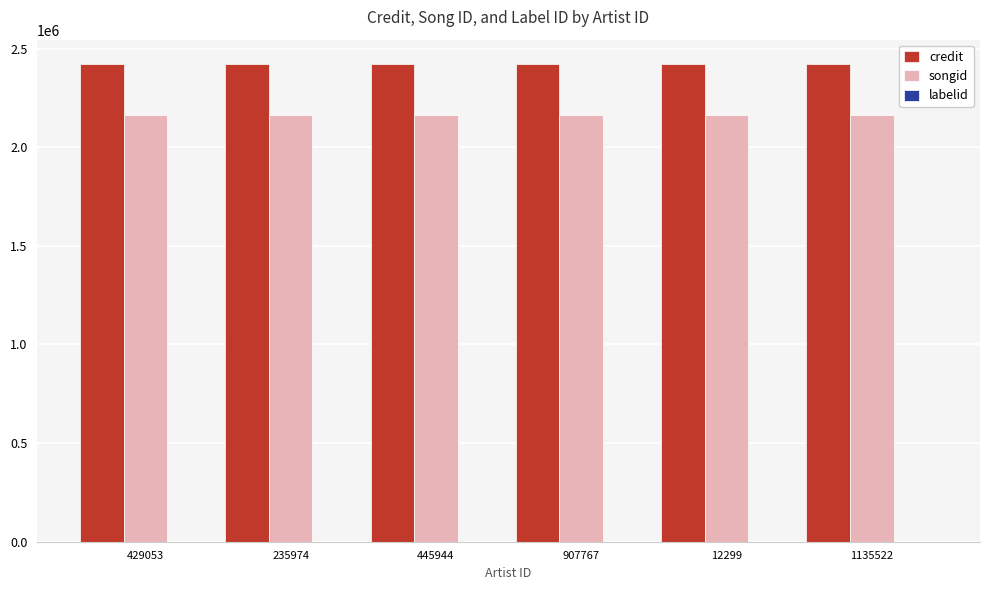

What is the highest value of the songid series?

2164146